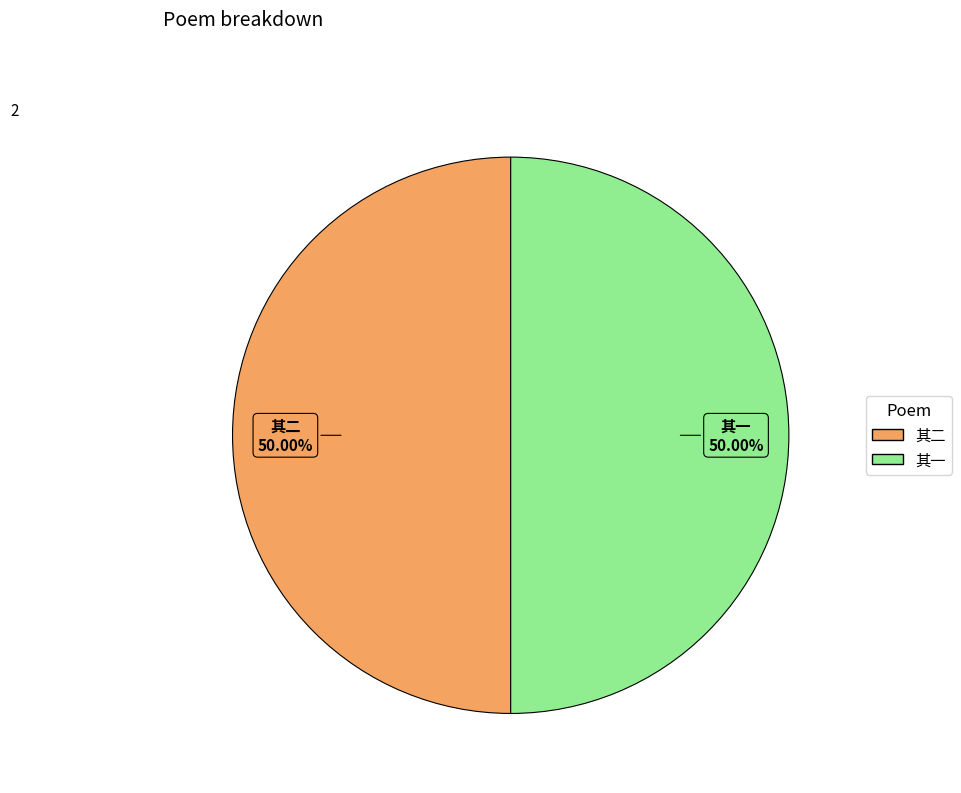

Rank the categories by value from lowest to highest.

秋色佳甚未能一到觉际像景谩赋二绝 其二, 秋色佳甚未能一到觉际像景谩赋二绝 其一